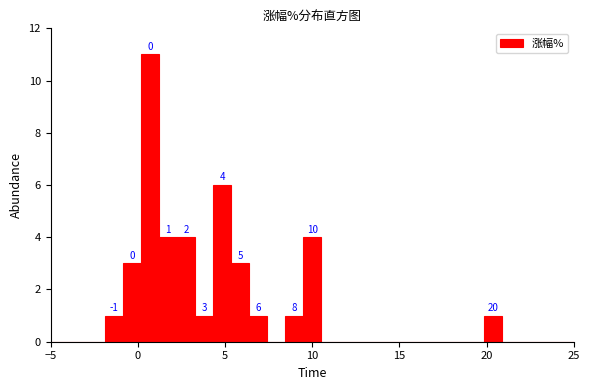

Around what value on the x-axis is the tallest bar? Give the approximate position of its centre, as read against the axis.

0.5